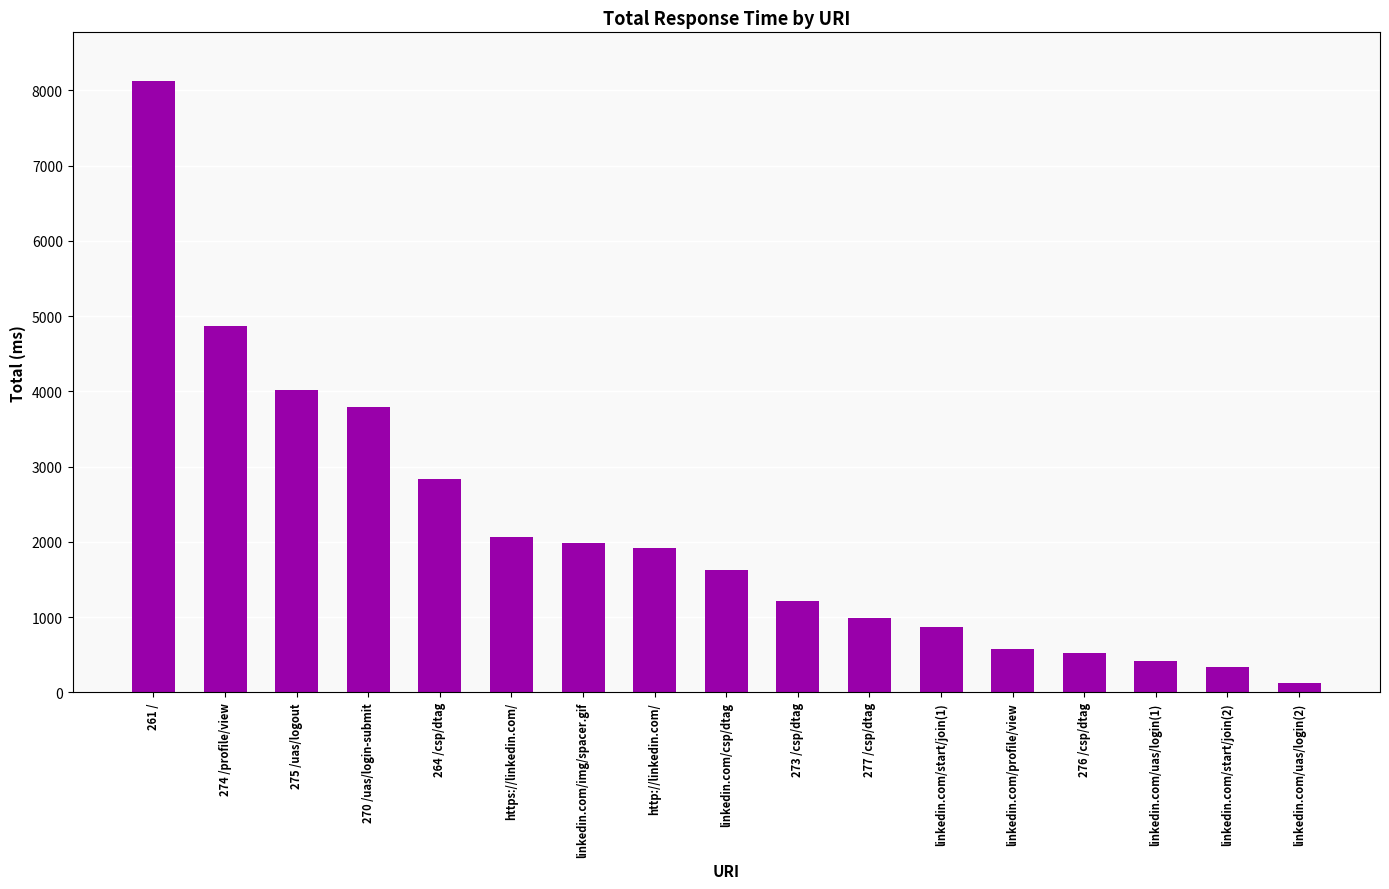

What is the change in value from 270 /uas/login-submit to linkedin.com/img/spacer.gif?

-1806